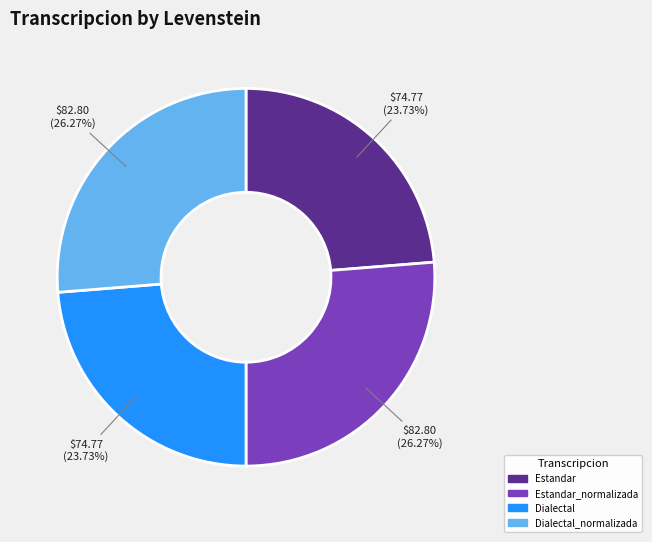

Is there a majority slice in this chart?

No